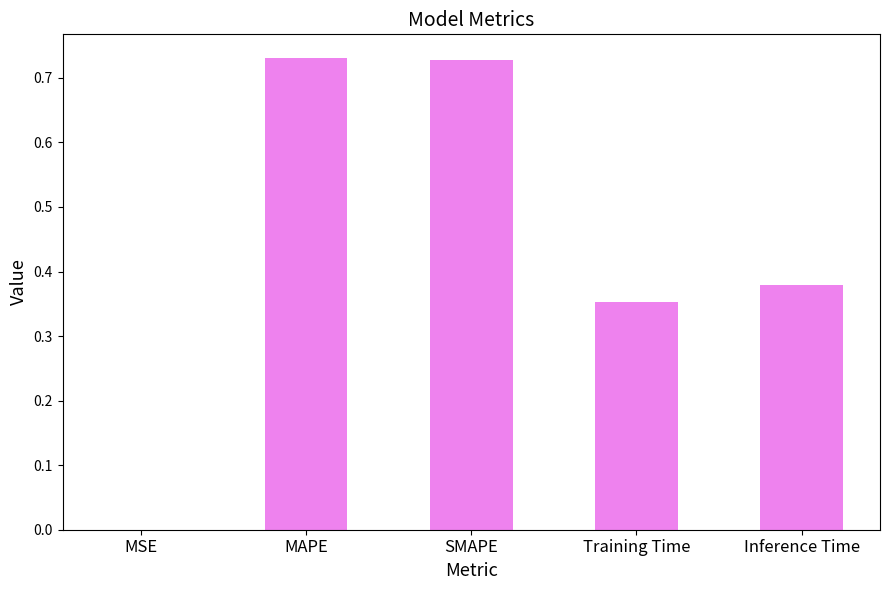

How many series are shown in this chart?

1